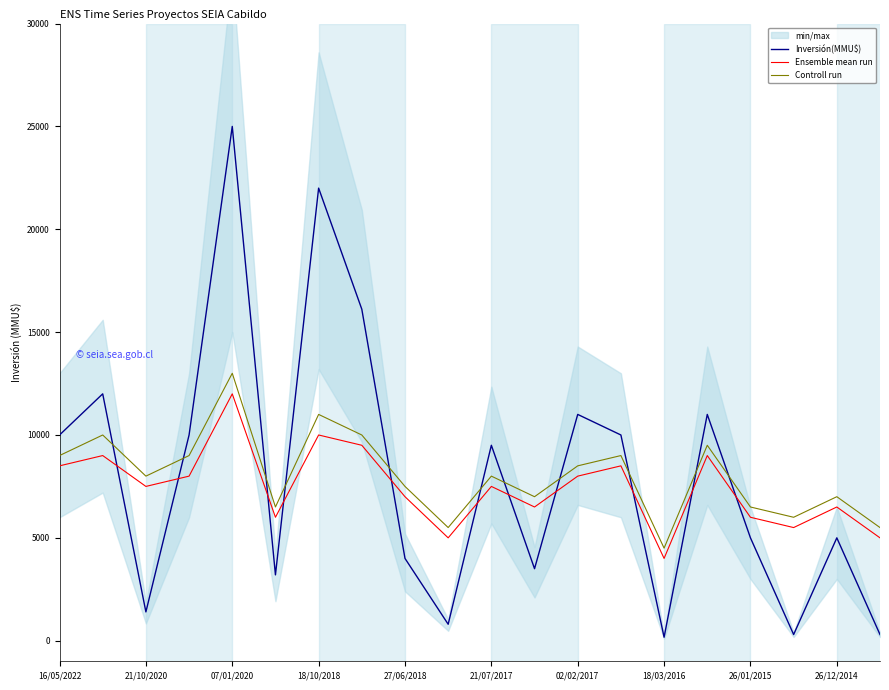

What is the highest value of the Ensemble mean run series?

12000